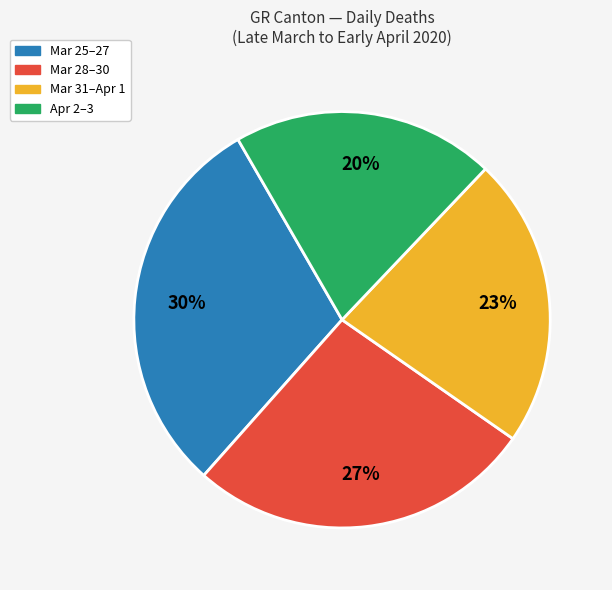

Is there a majority slice in this chart?

No